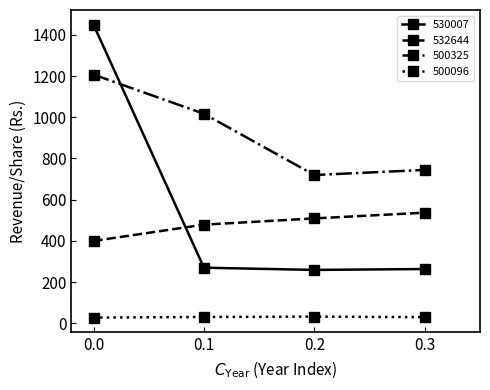

Which series has the widest spread of values?

530007